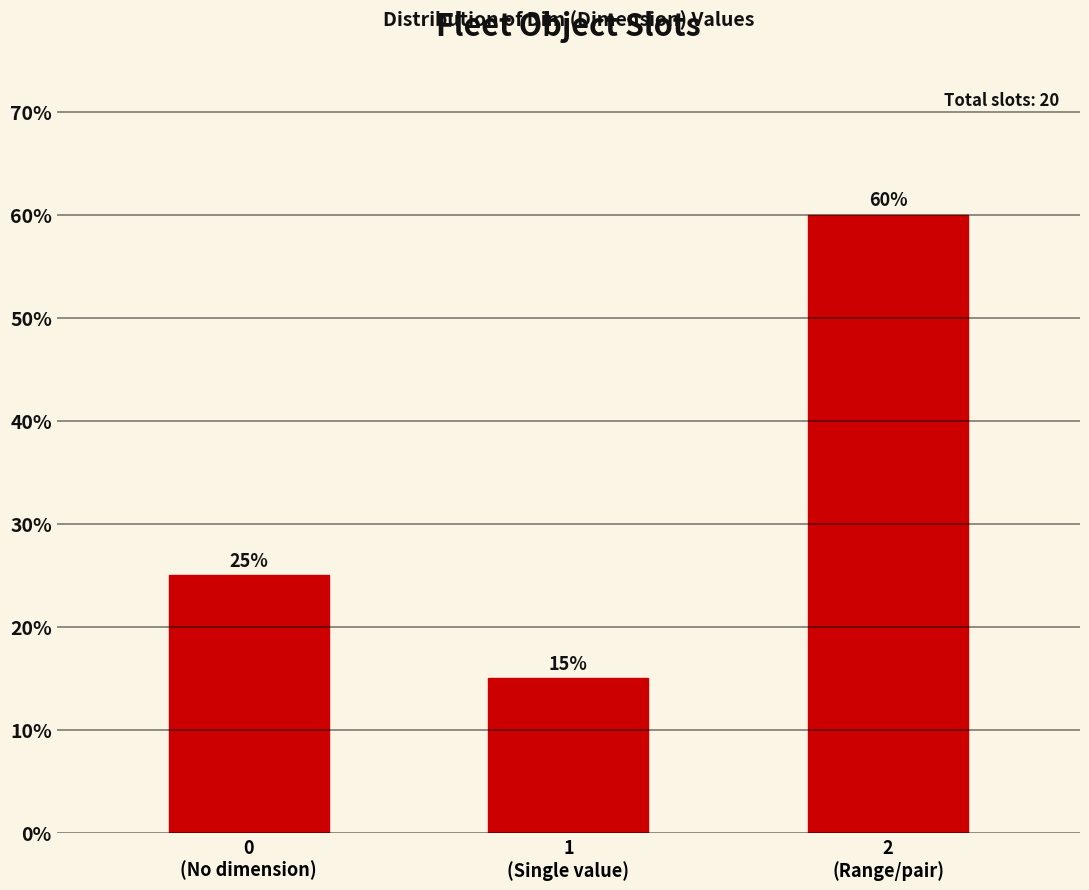

Reading left to right, what are all the values shown in this chart?

25	15	60